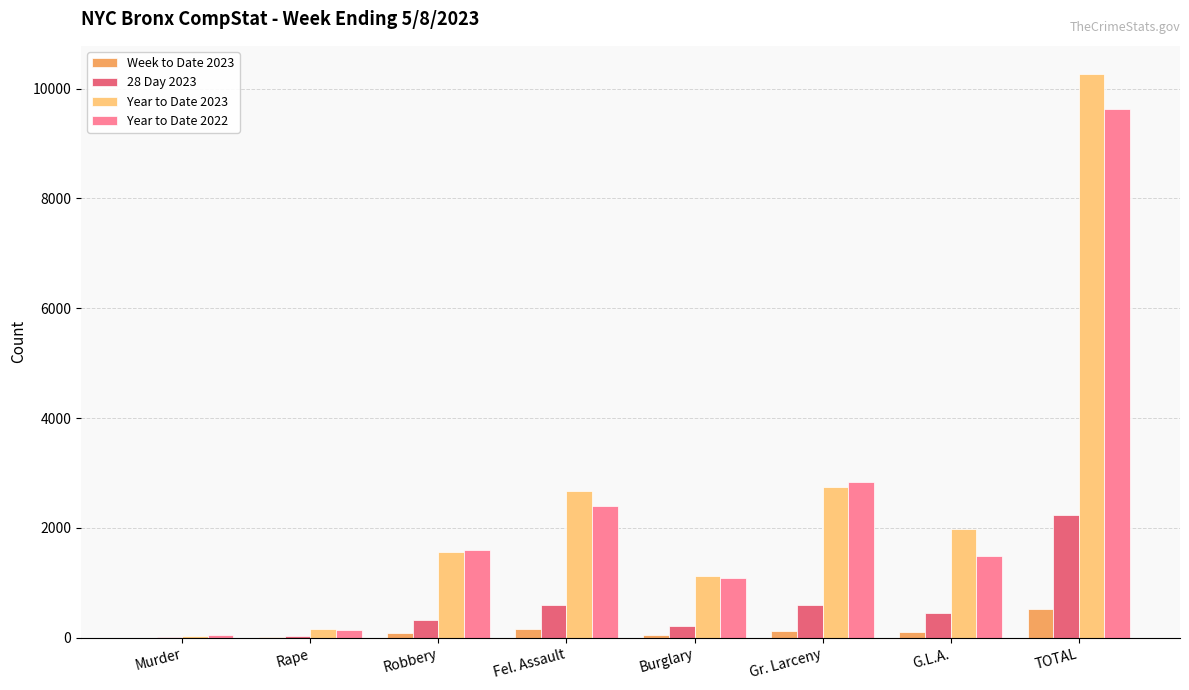

At which category is the sum across all series the highest?

TOTAL